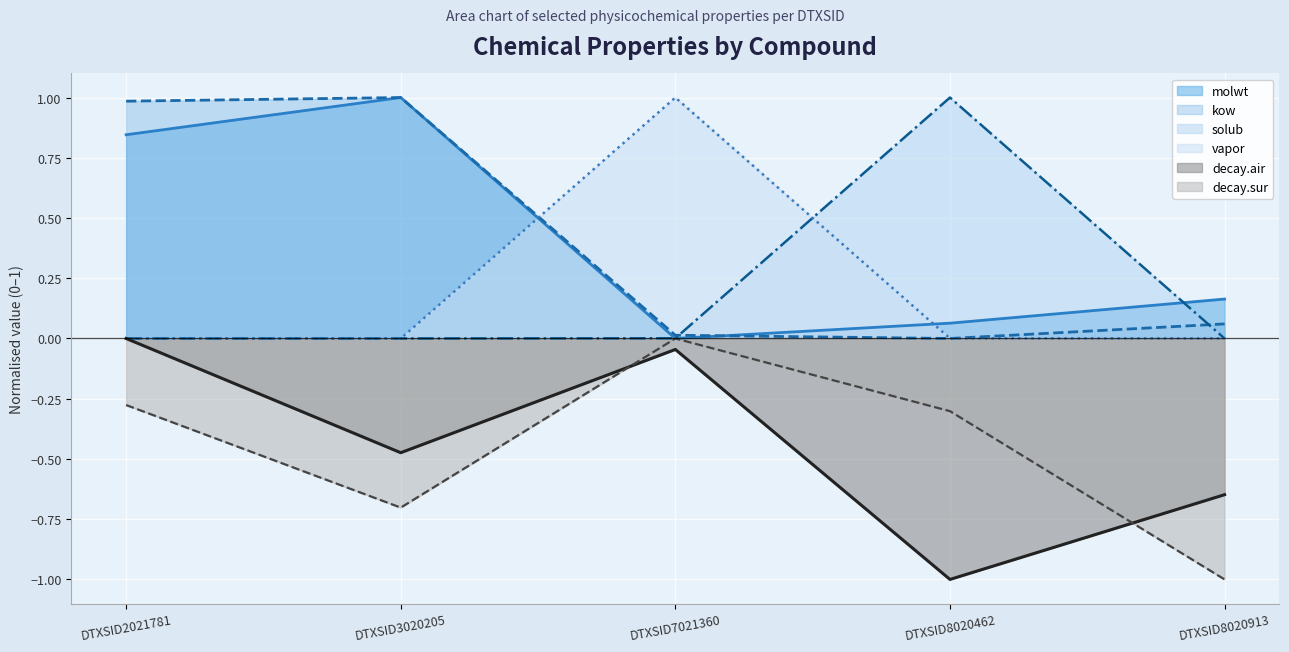

Does the chart display data point markers on the line(s)?

No